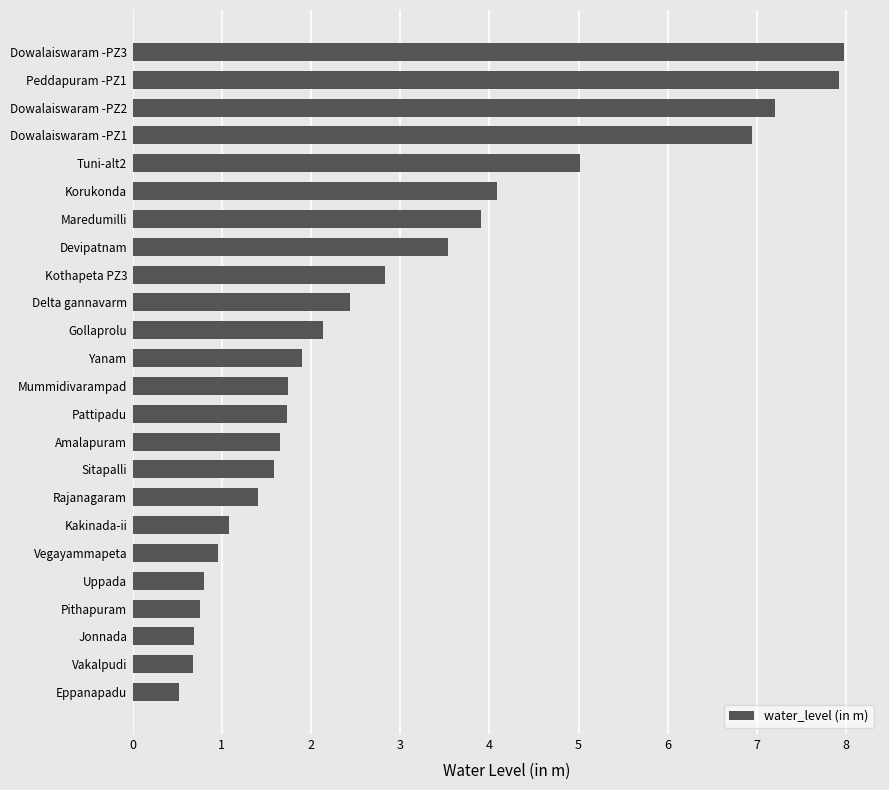

What is the minimum value shown in the chart?

0.5